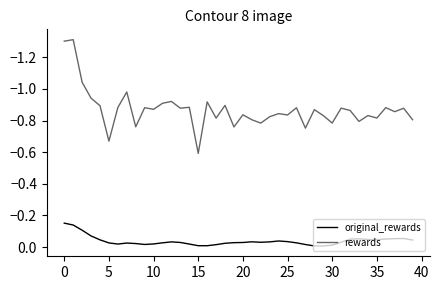

What is the label of the 25th point from the right?

15